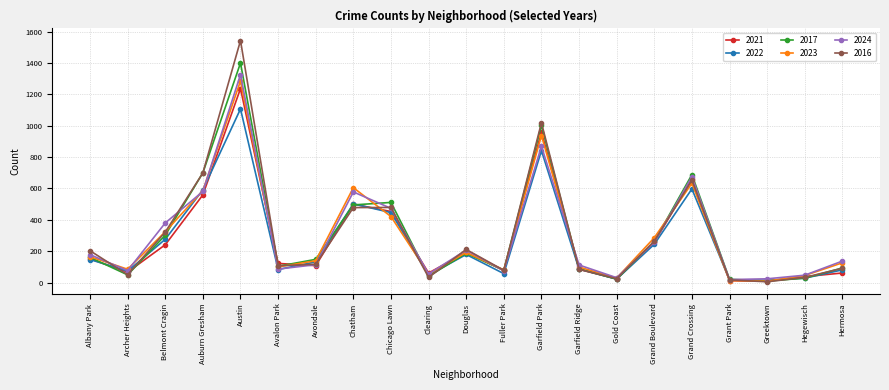

How many series are shown in this chart?

6